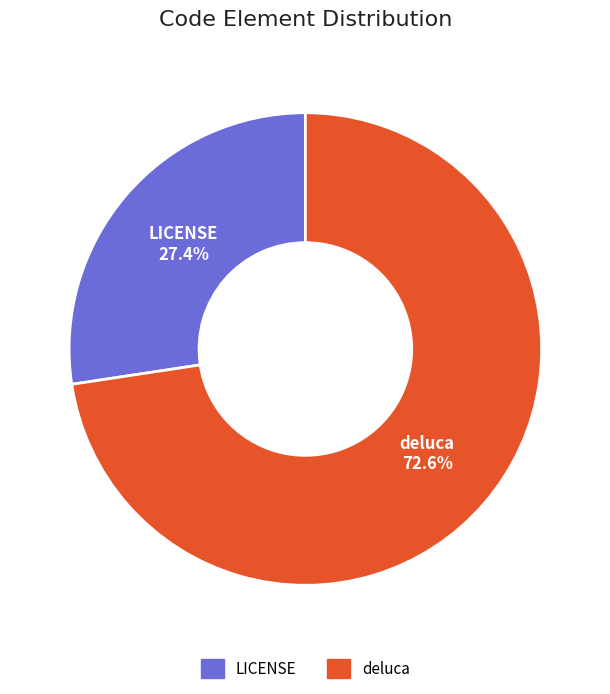

How many segments does this pie chart have?

2